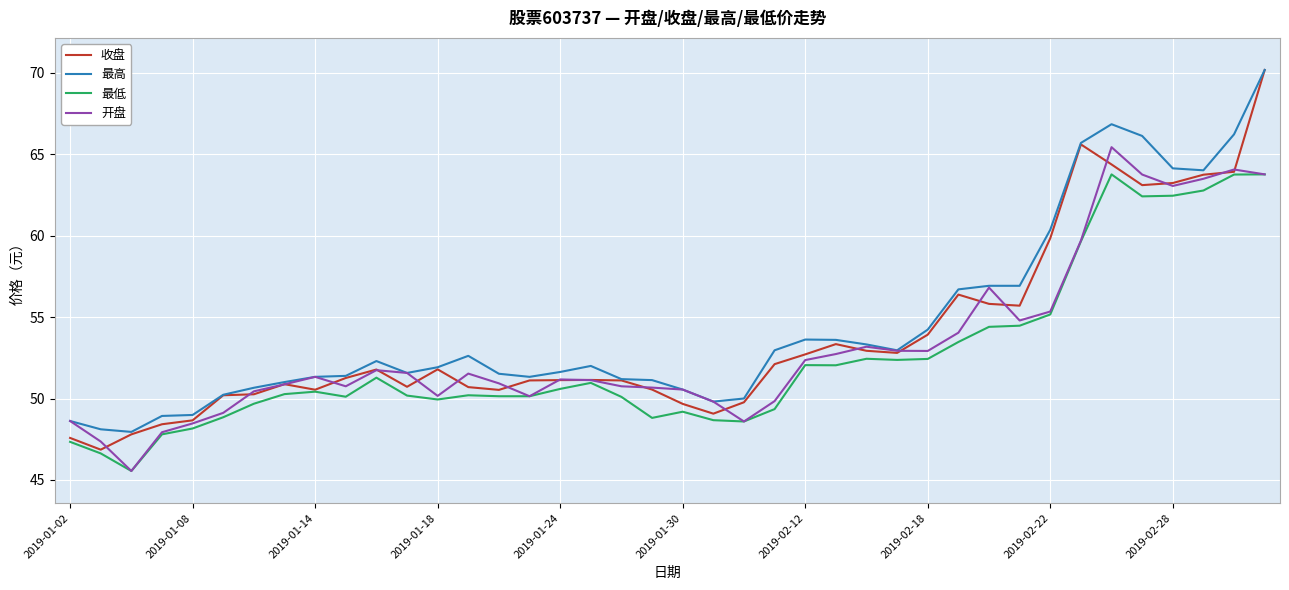

What is the greatest value displayed?

70.2